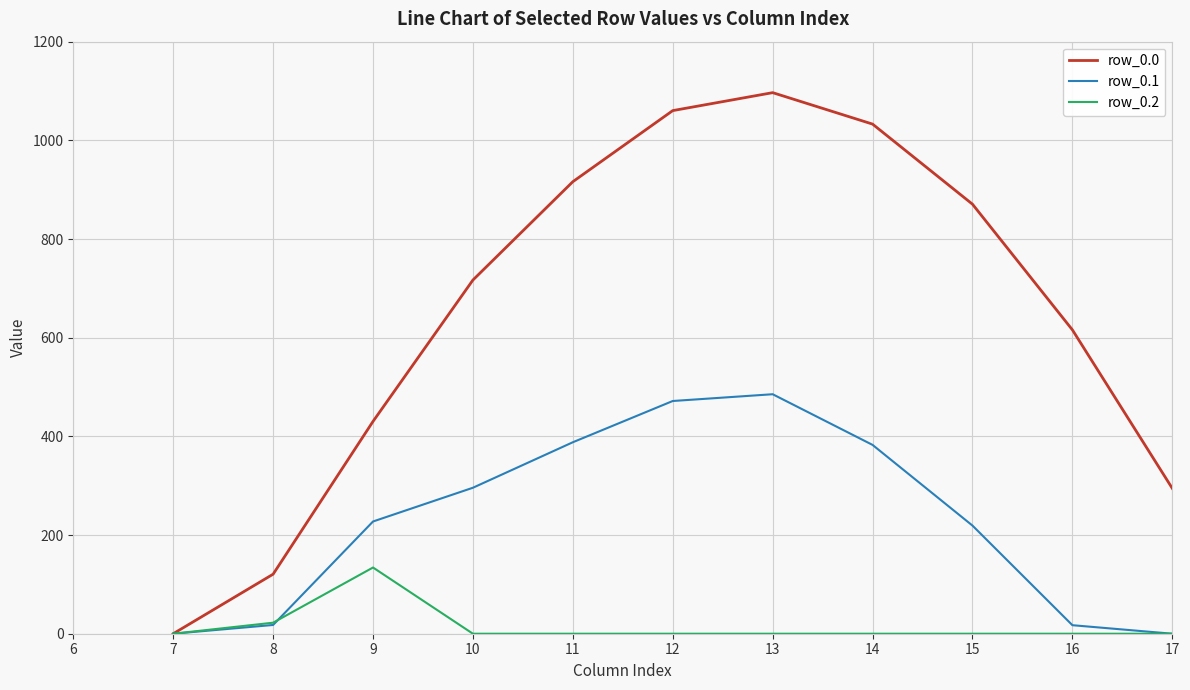

What are all the series names shown in the legend?

row_0.0, row_0.1, row_0.2